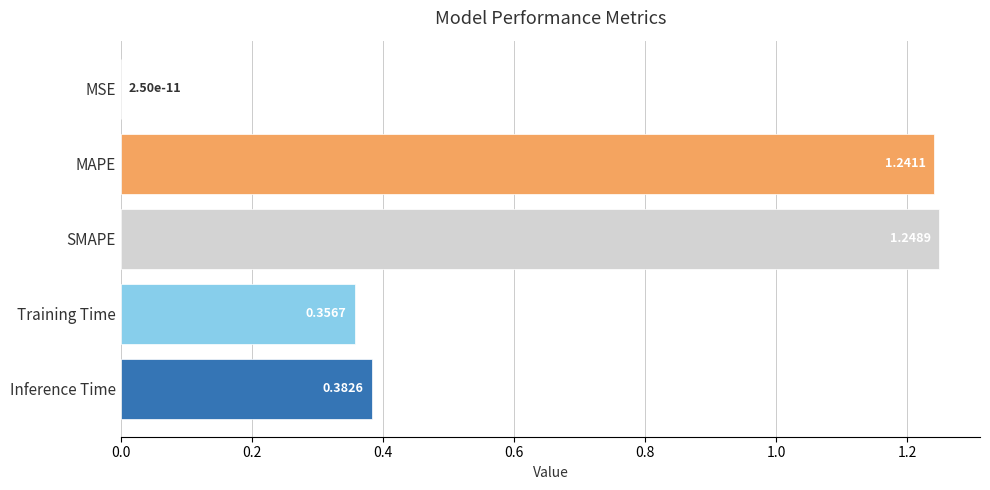

Where is the data nearest to the value 0?

MSE